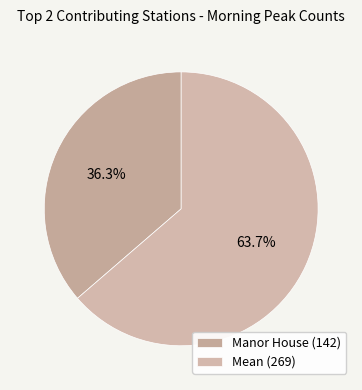

How many segments does this pie chart have?

2